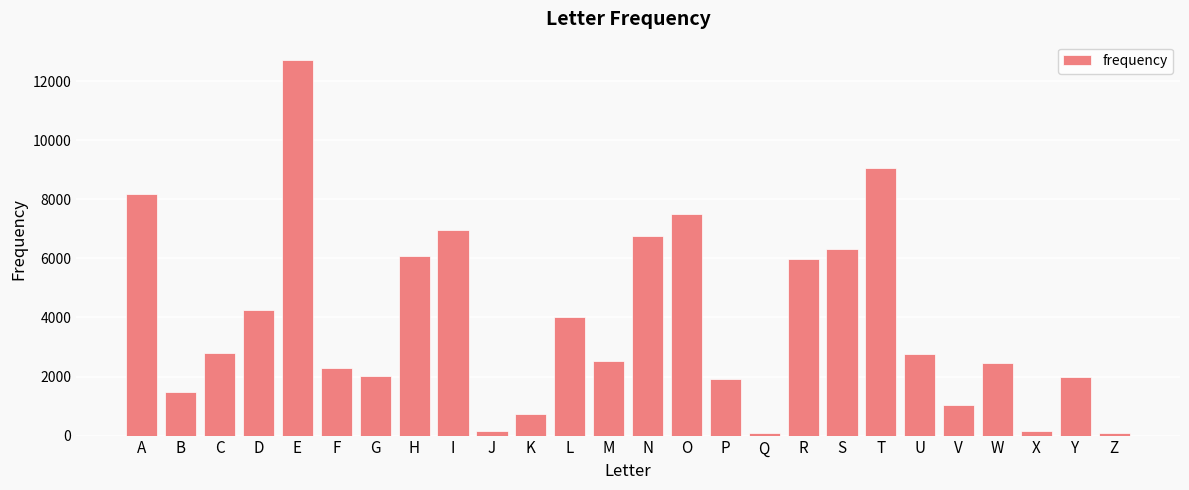

What is the difference between the maximum and minimum values?

12628